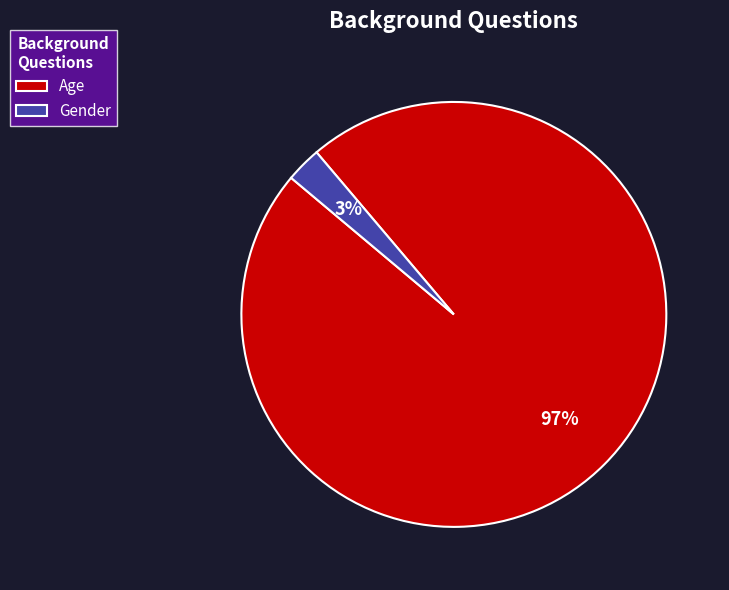

To the nearest percent, what is the average slice percentage?

50%